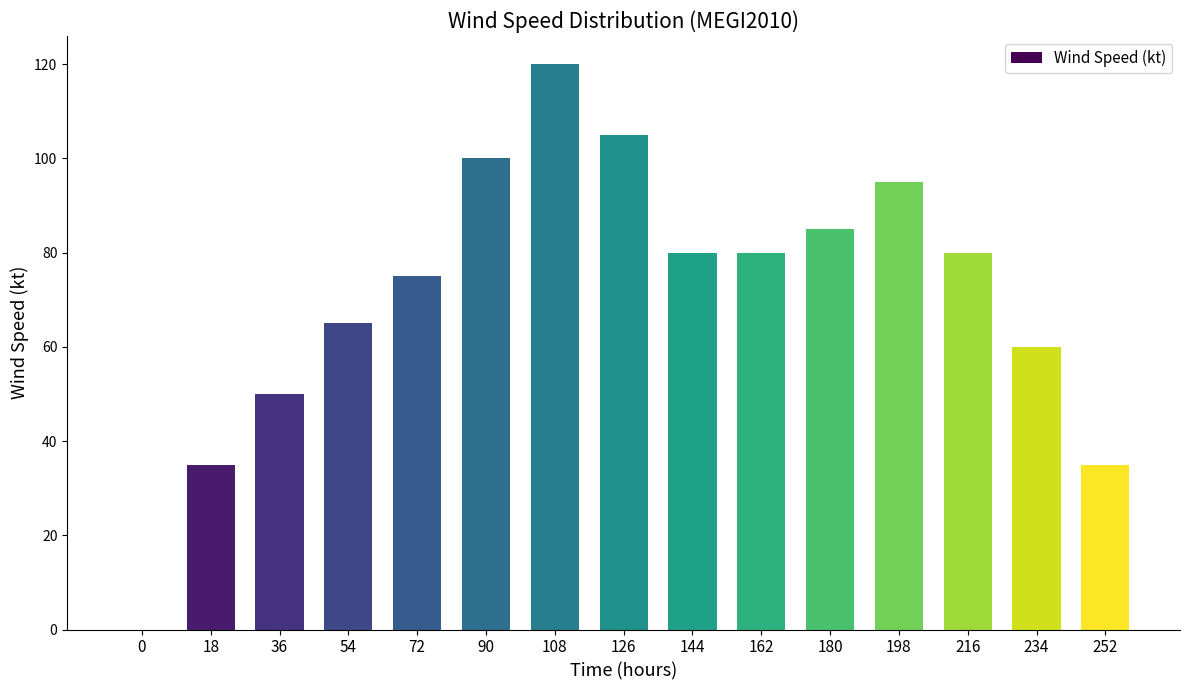

Between 162 and 90, which is larger?

90